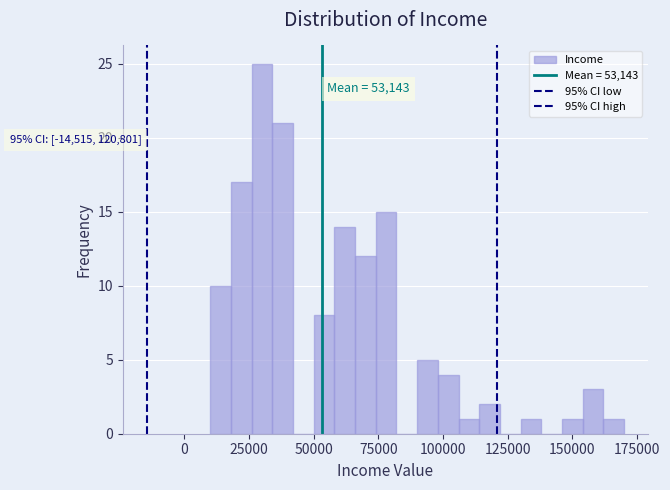

Around what value on the x-axis is the tallest bar? Give the approximate position of its centre, as read against the axis.

30000